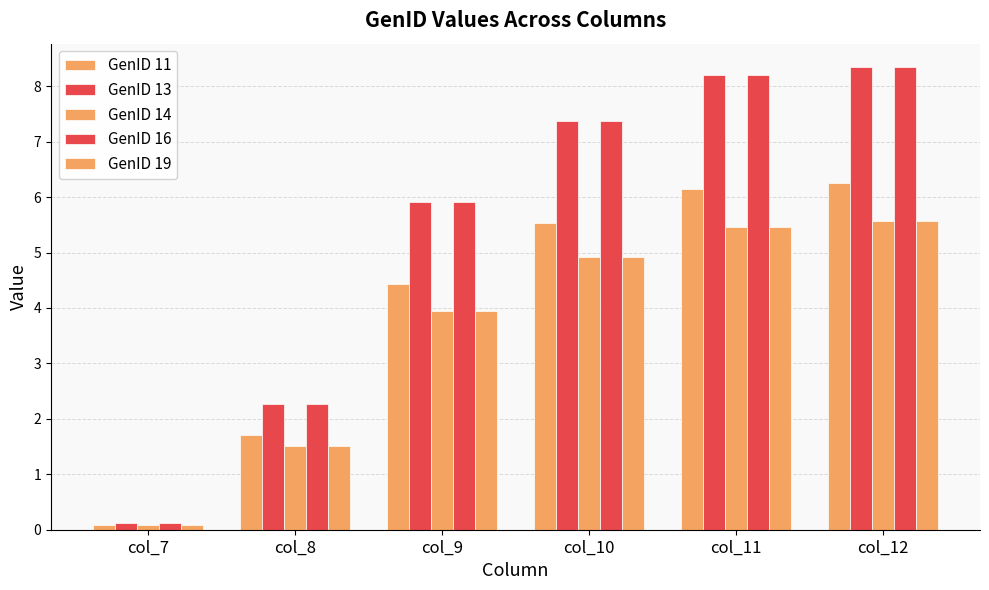

Where is GenID 11 nearest to the value 3?

col_8